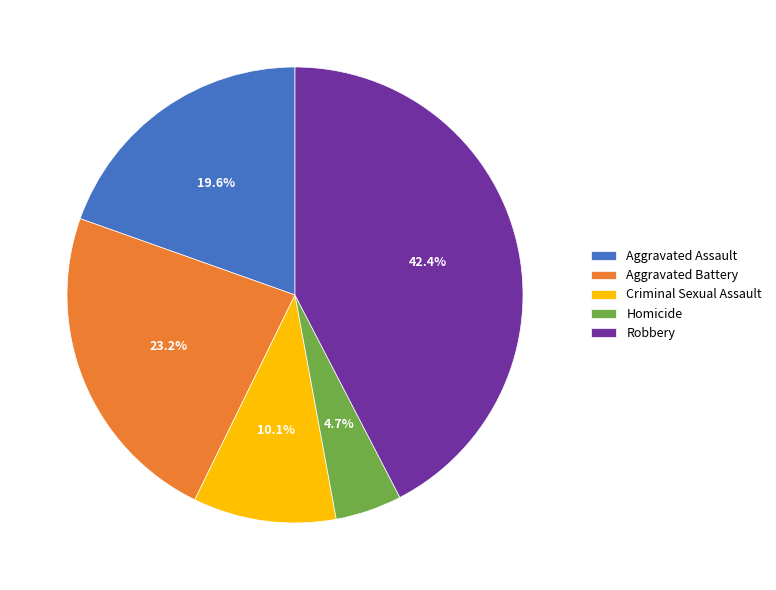

The Robbery slice represents 56% of the pie. True or false?

False